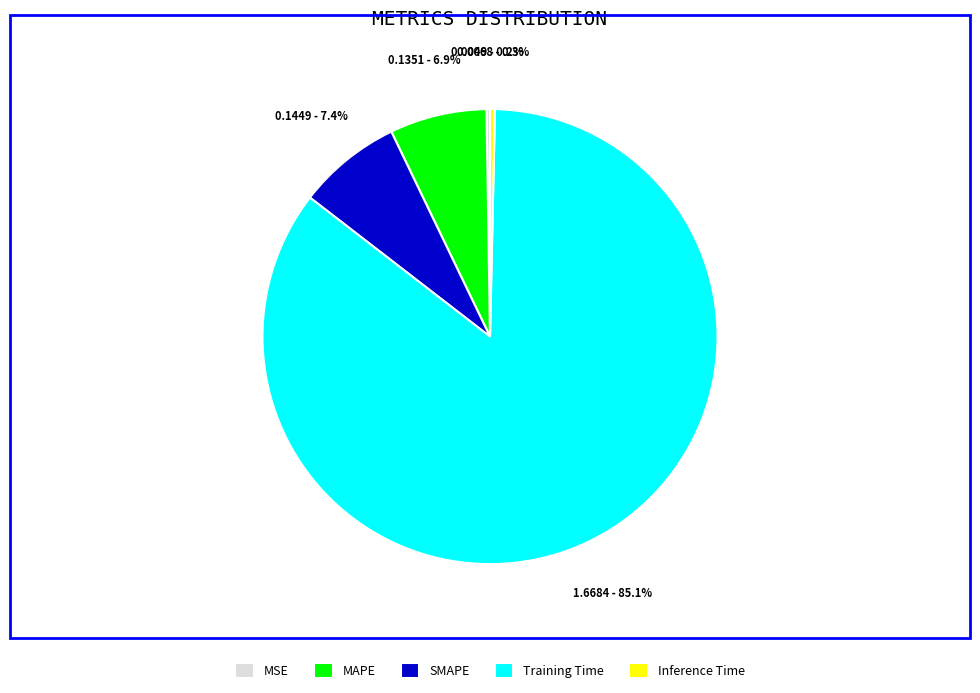

Which category has the biggest portion of the pie?

Training Time